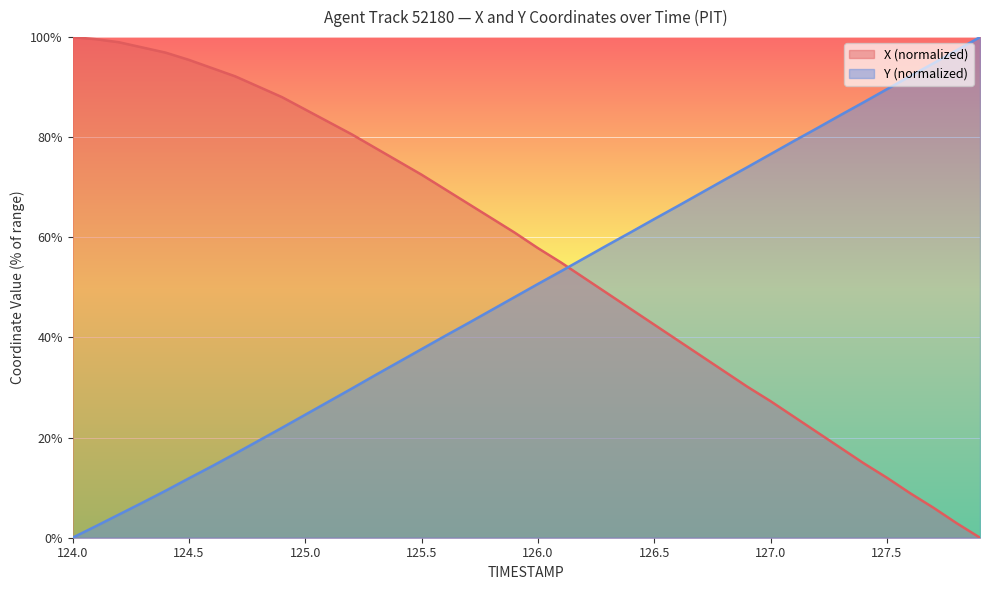

What is the difference between the X values at 124.1 and 125.5?

27.1